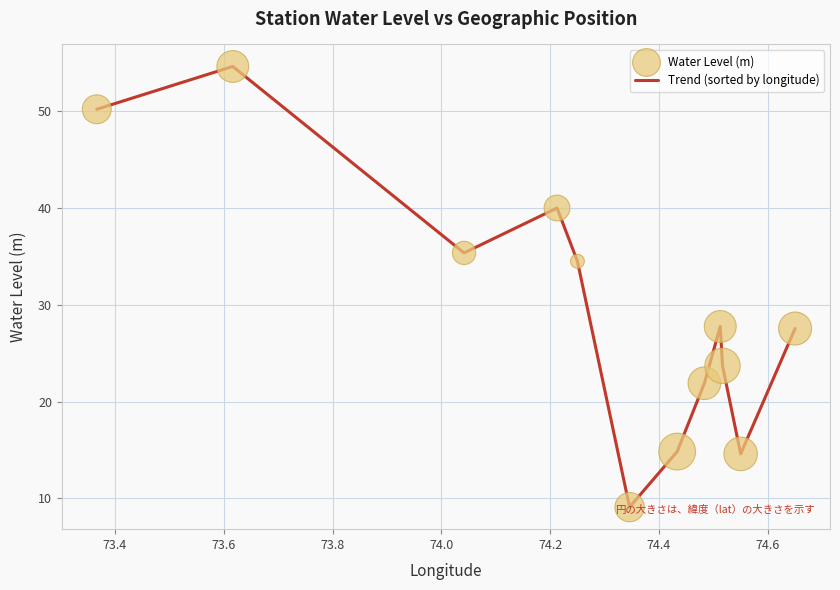

What is the greatest value displayed?

54.6